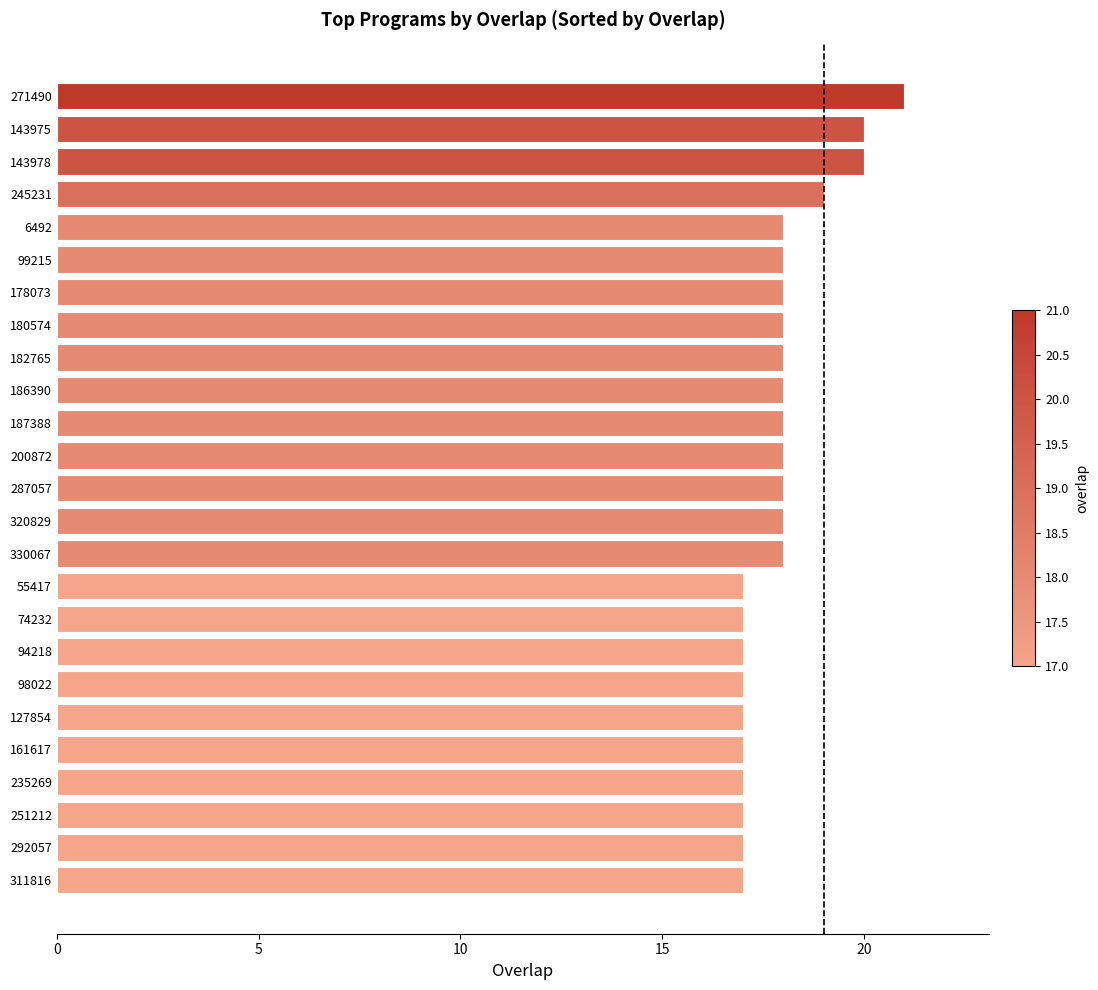

What value does the data have at 200872?

18